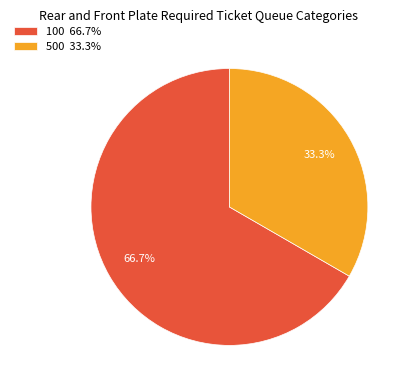

Do 500 and 100 together represent more than half of the pie?

Yes